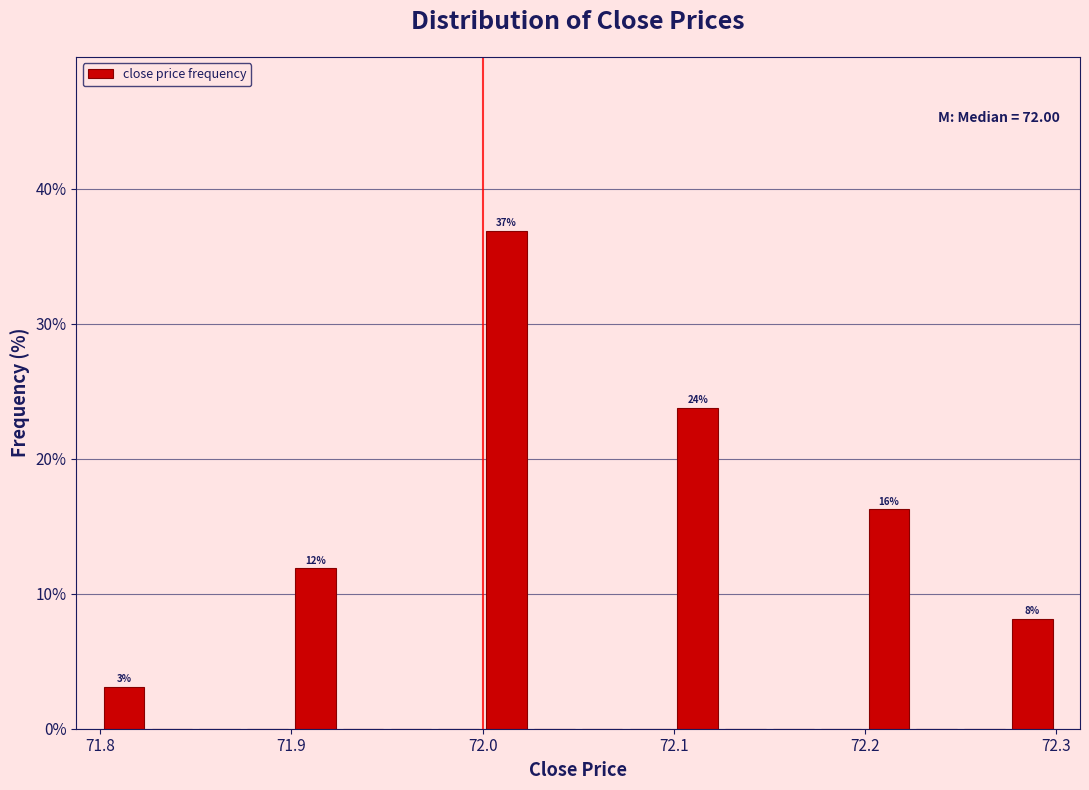

Read against the x-axis, roughly where is the centre of the tallest bar?

72.01